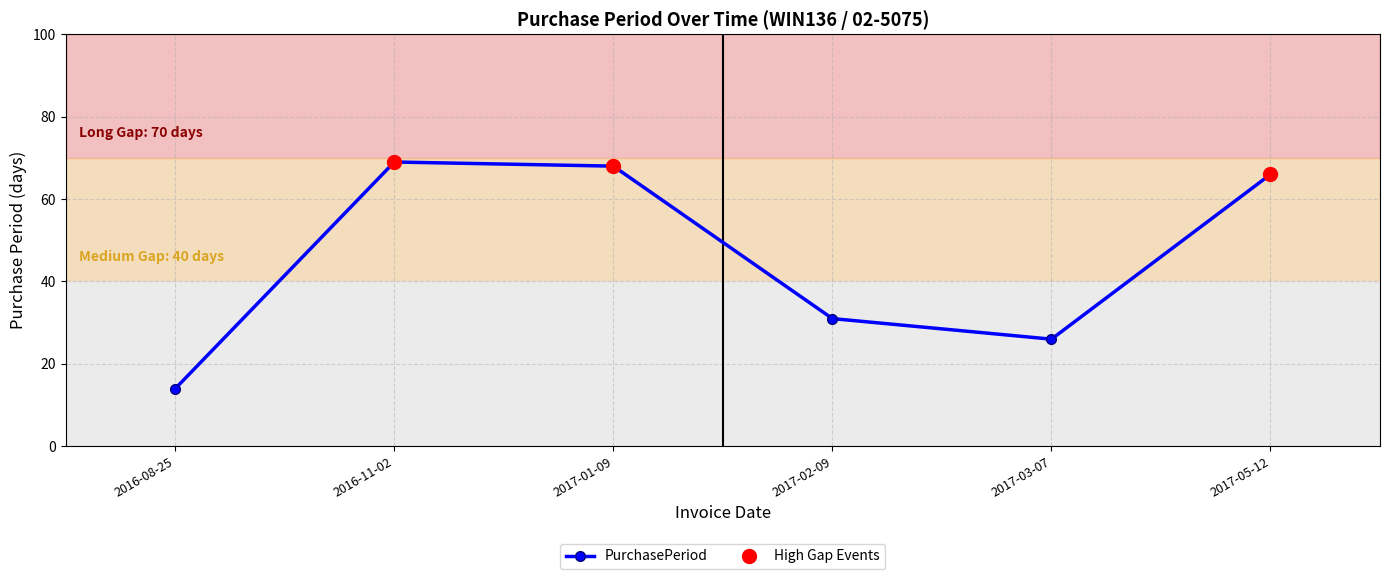

How many interior local peaks (higher than both neighbors) does the data have?

1